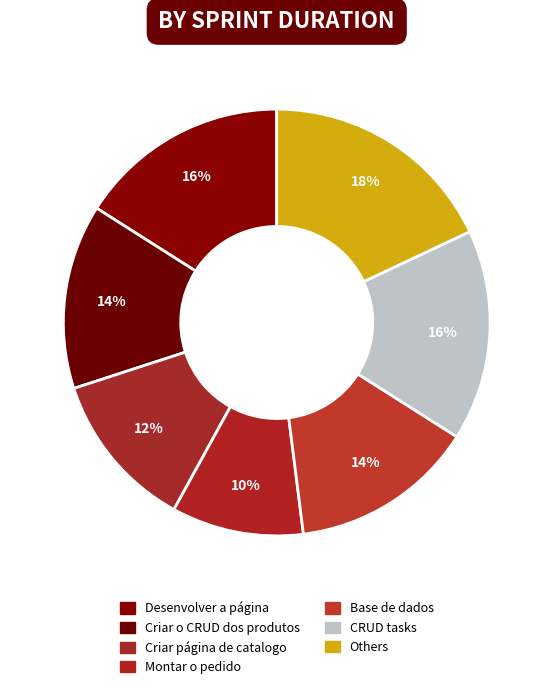

To the nearest percent, what is the average slice percentage?

14%